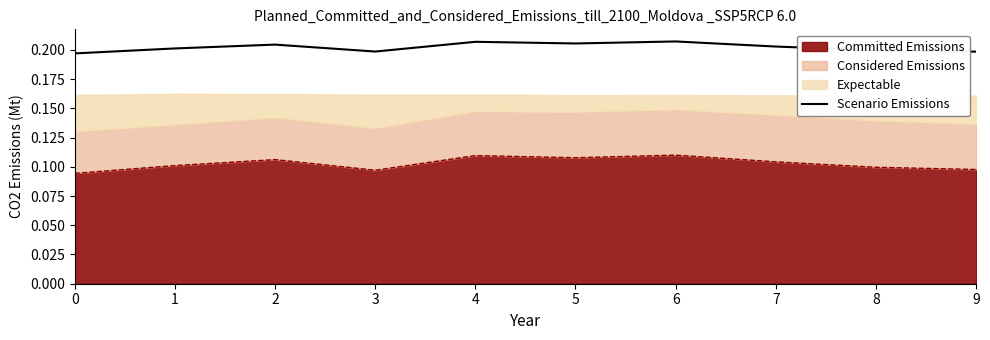

True or false: the data shows 0.2 at 5.

True